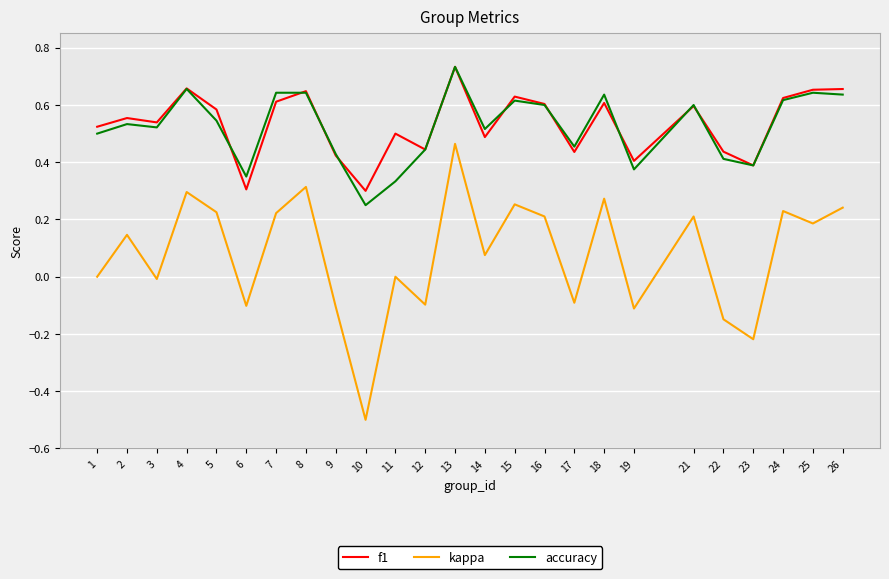

Does the chart display data point markers on the line(s)?

No